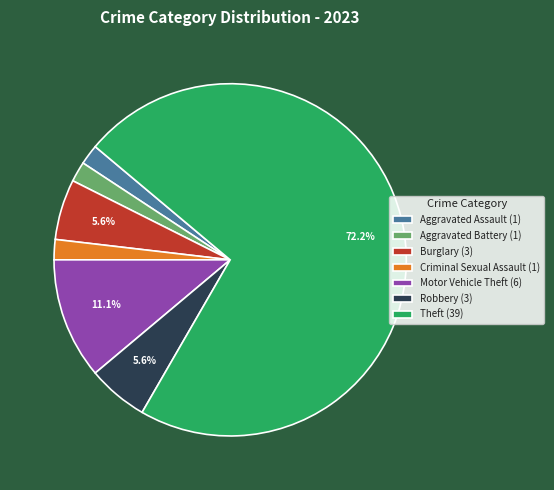

Is there a majority slice in this chart?

Yes